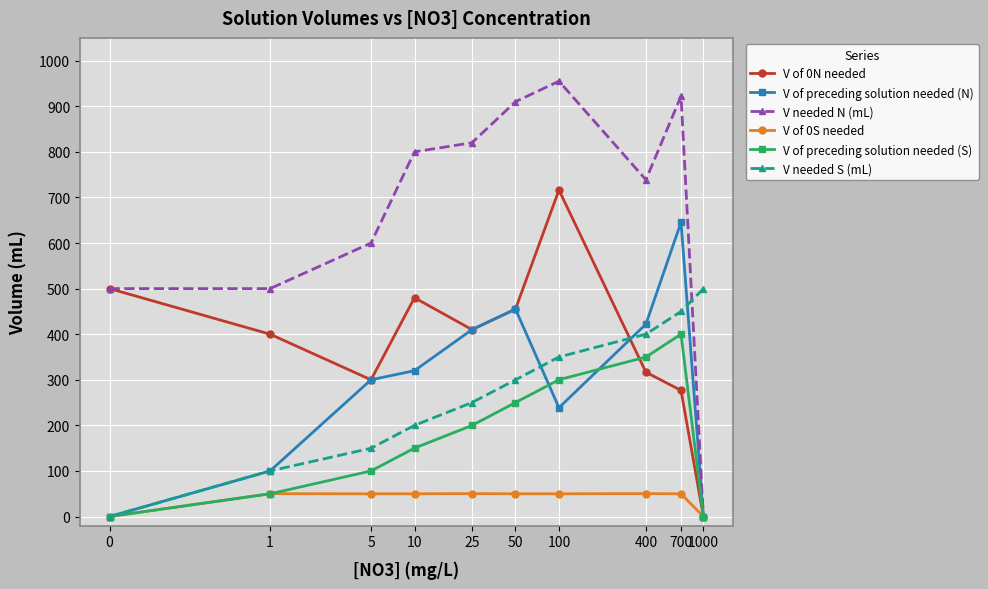

At how many categories does at least one series exceed 135?

10